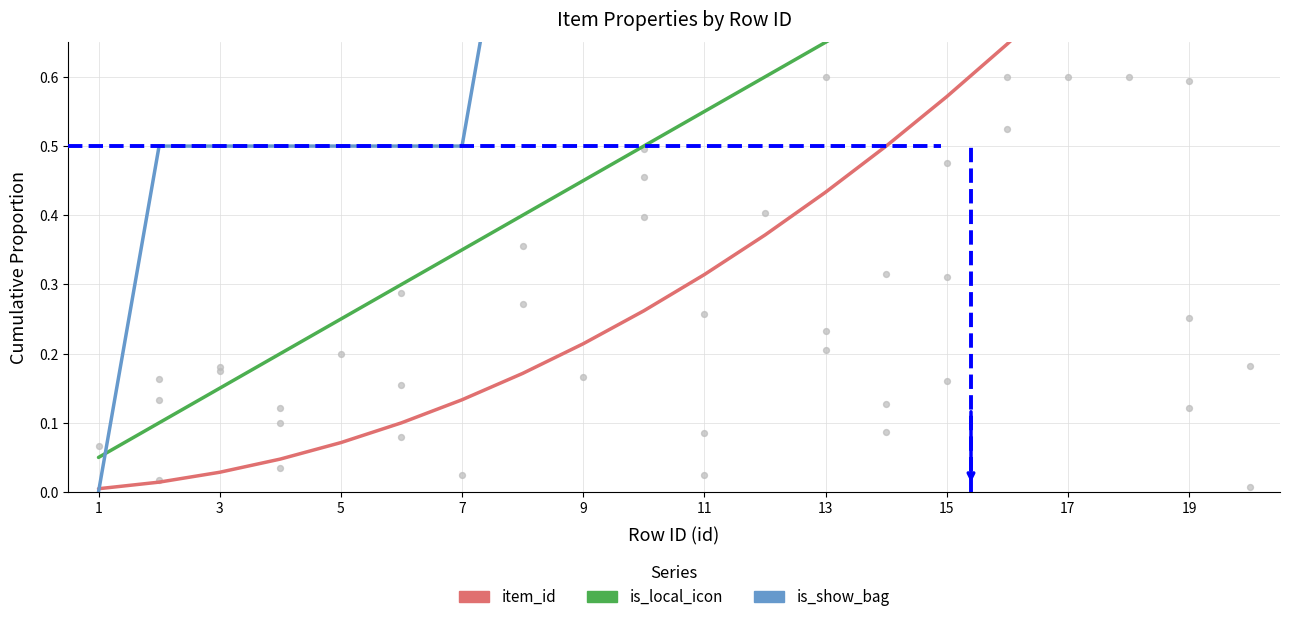

Which series reaches the maximum Y coordinate?

item_id